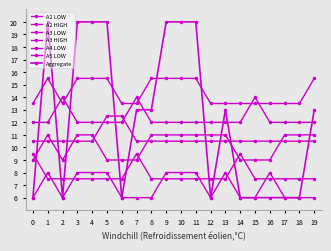

How many A5 LOW values are between 13 and 15?

11